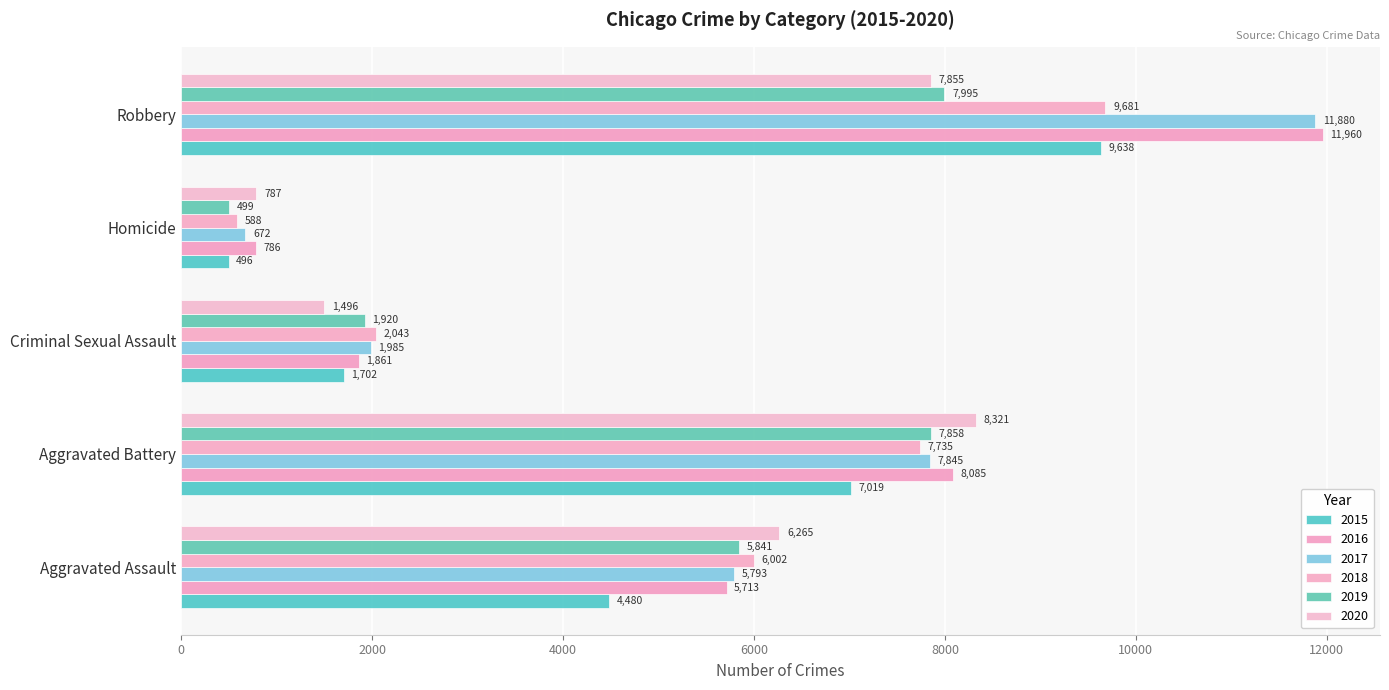

List the labels in order of 2015 value, smallest first.

Homicide, Criminal Sexual Assault, Aggravated Assault, Aggravated Battery, Robbery